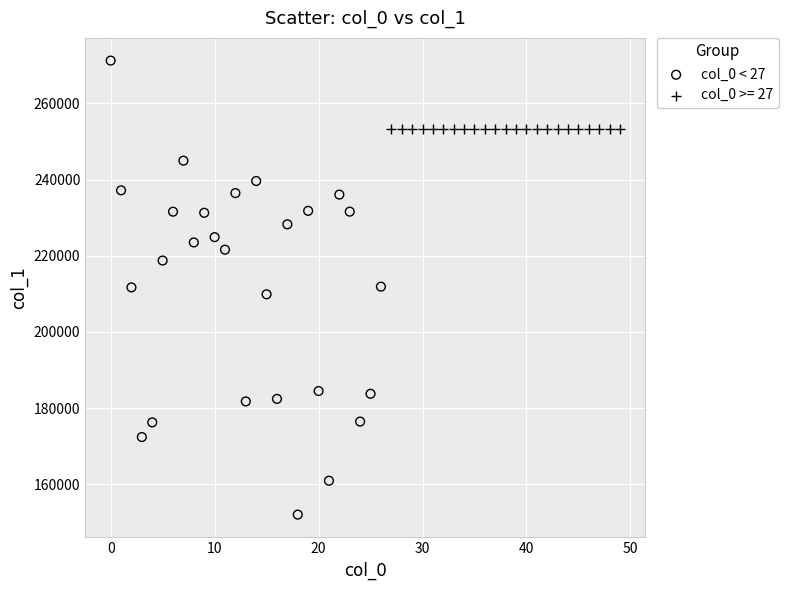

Which series contains the lowest Y value?

col_0 < 27